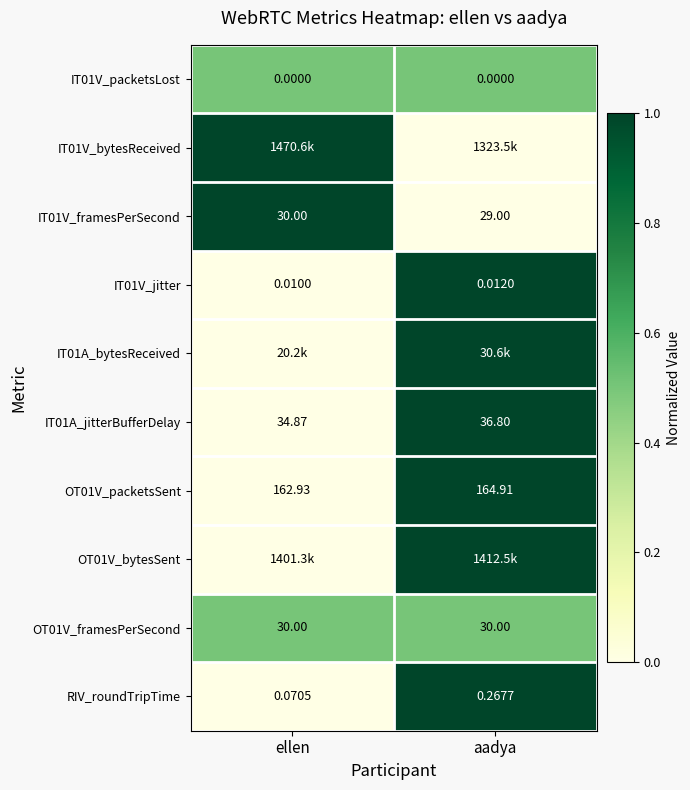

Which has a higher value, ellen or aadya?

ellen